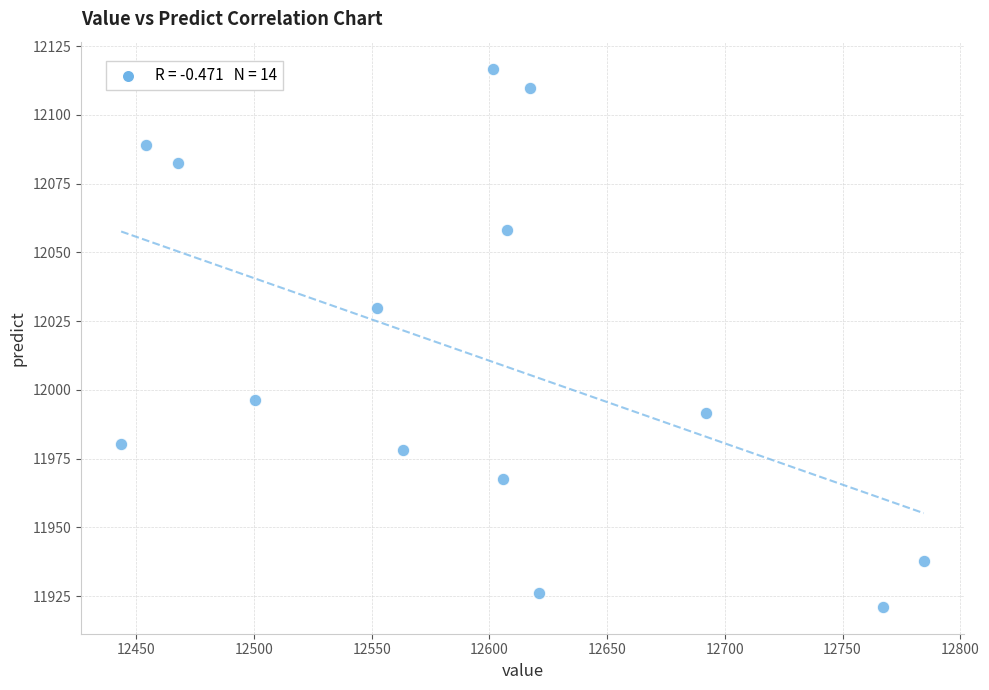

What Y value in the scatter plot is closest to 12018?

12029.9